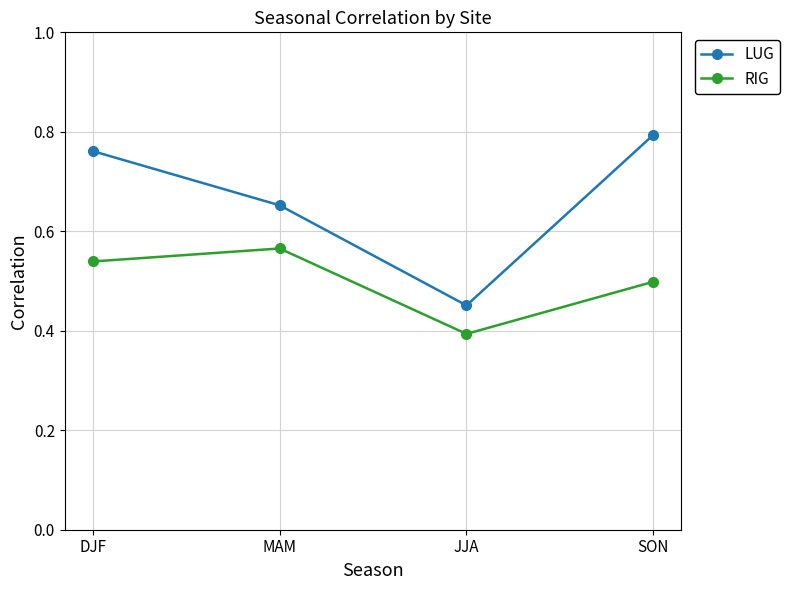

Does the chart have visible grid lines?

Yes